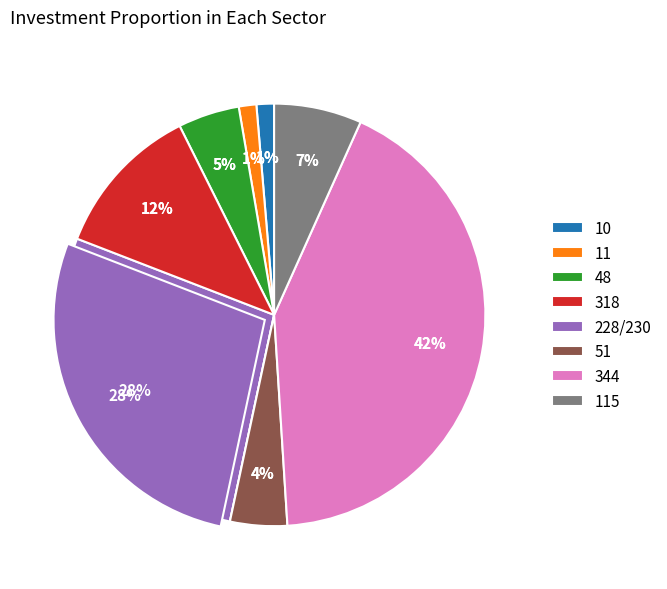

Between 344 and 230, which is larger?

344